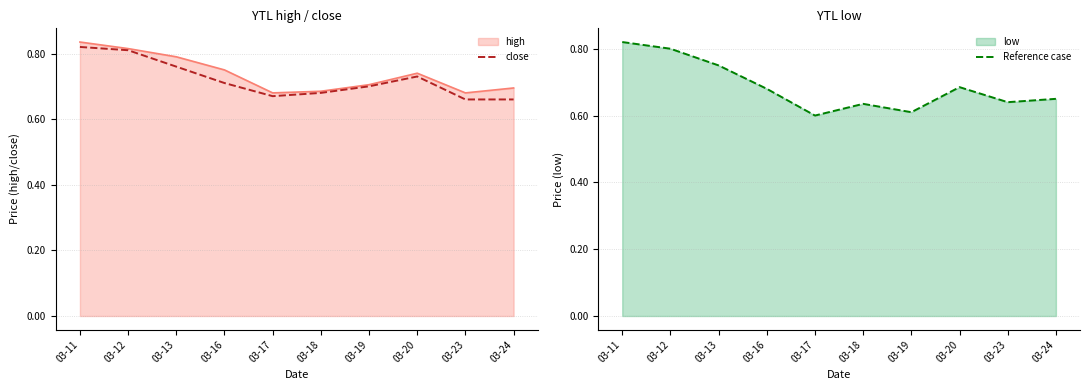

The high series shows 0.3 at 03-12. True or false?

False